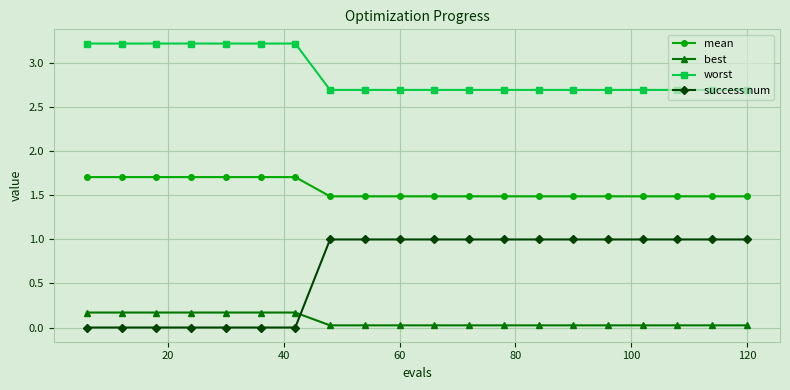

What is the difference between the maximum and minimum values in the success num series?

1.0